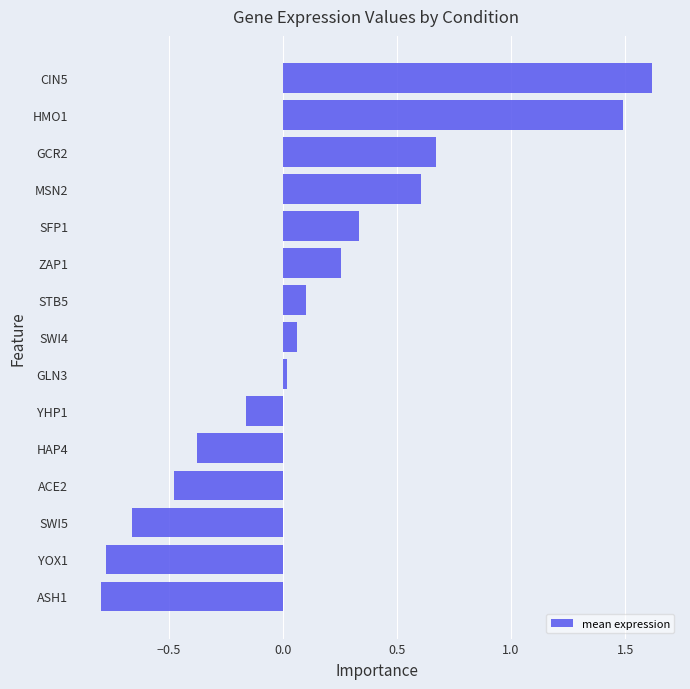

What position from the bottom is SWI4?

8